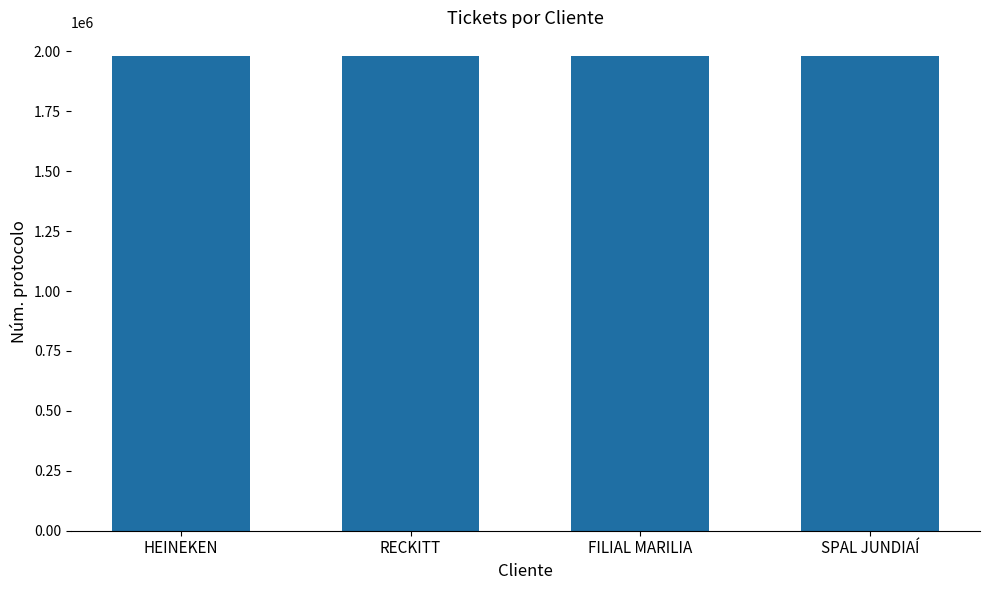

What is the value of the 4th bar from the left?

1980081